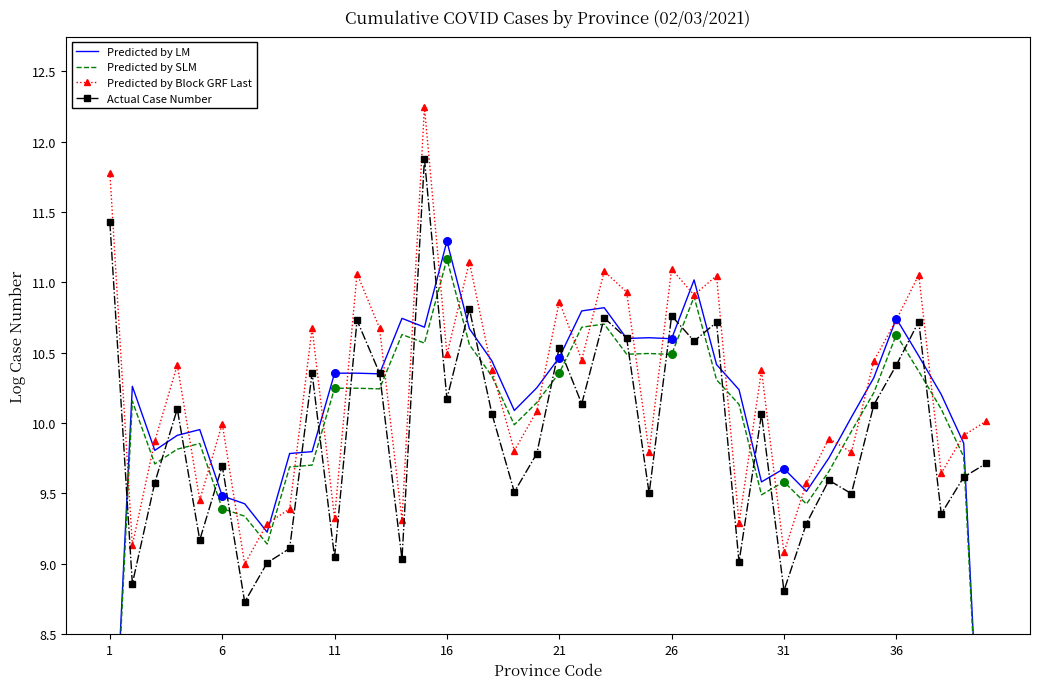

How many interior local valleys does the Actual Case Number series have?

14